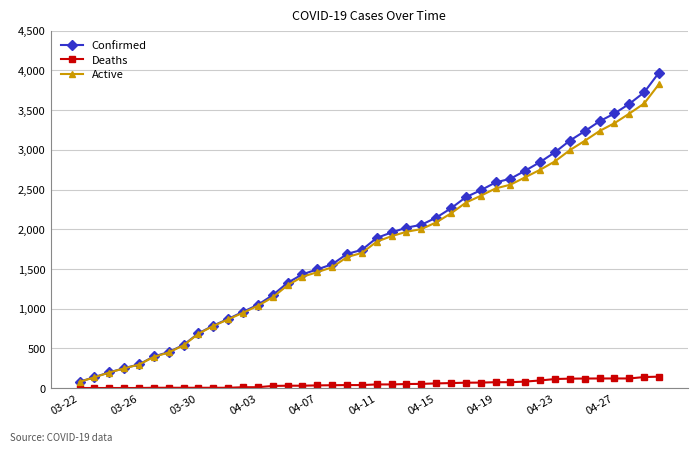

How many values in the Deaths series are below 47?

20